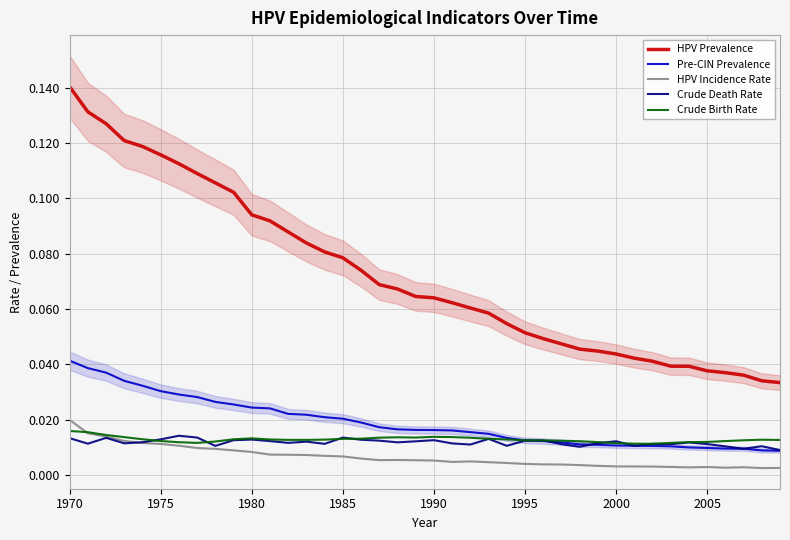

True or false: Crude Death Rate and HPV Prevalence intersect in this chart.

False